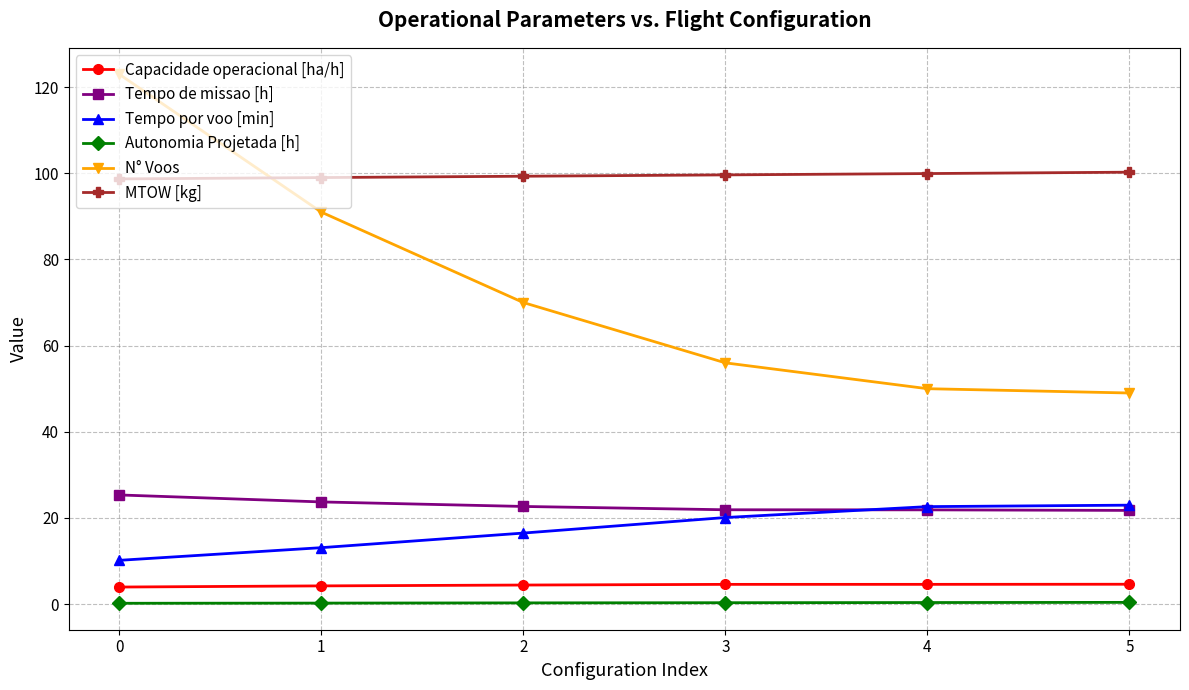

What is the total value across all series at 1?

231.3